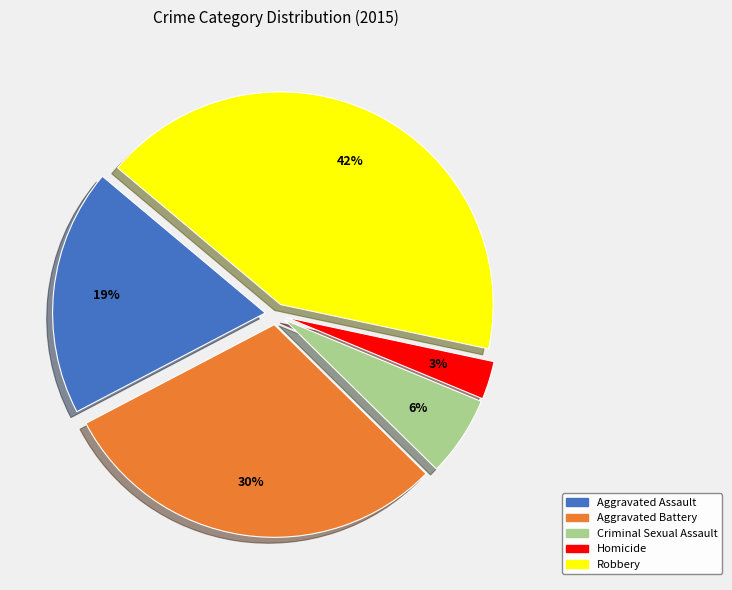

How many segments does this pie chart have?

5